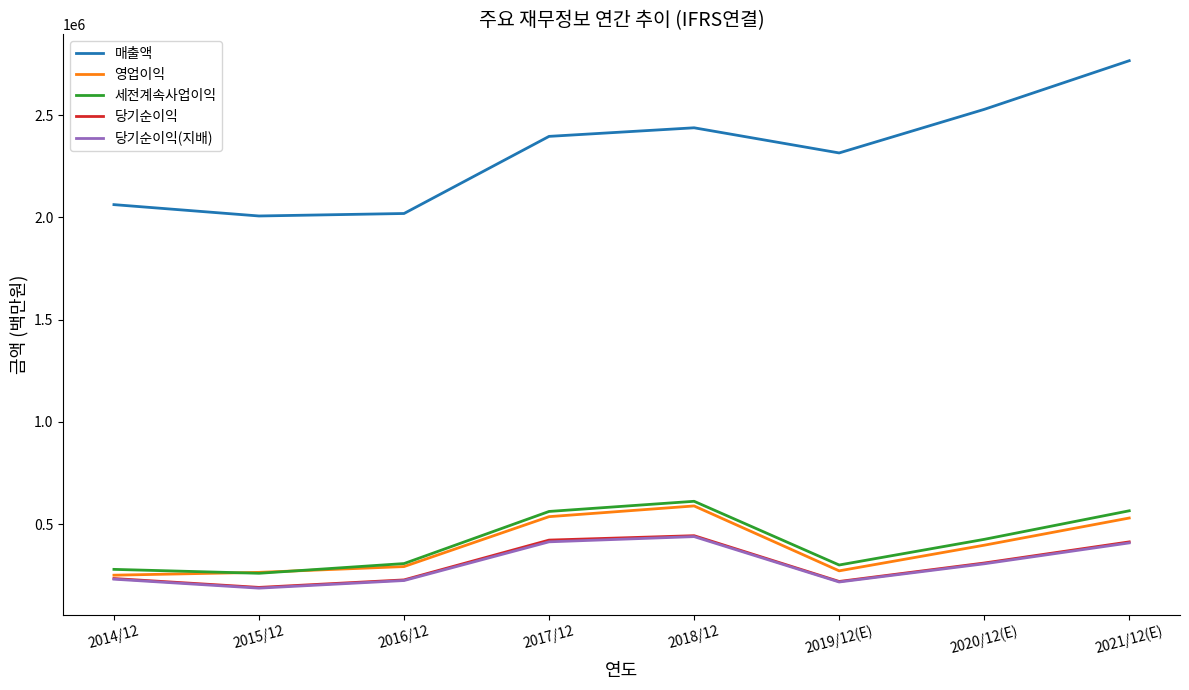

True or false: 당기순이익(지배) and 매출액 intersect in this chart.

False